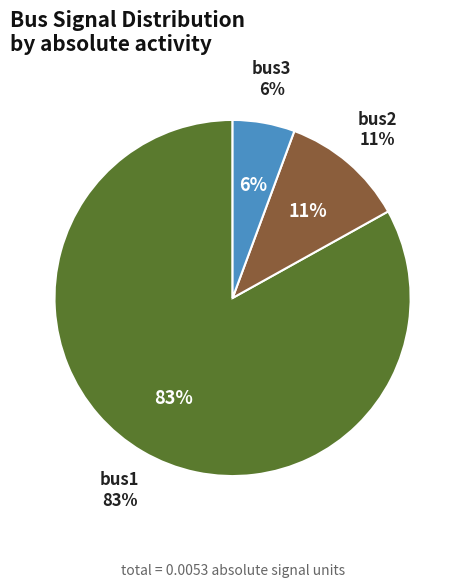

Is it true that bus2 is 35% of the pie?

False